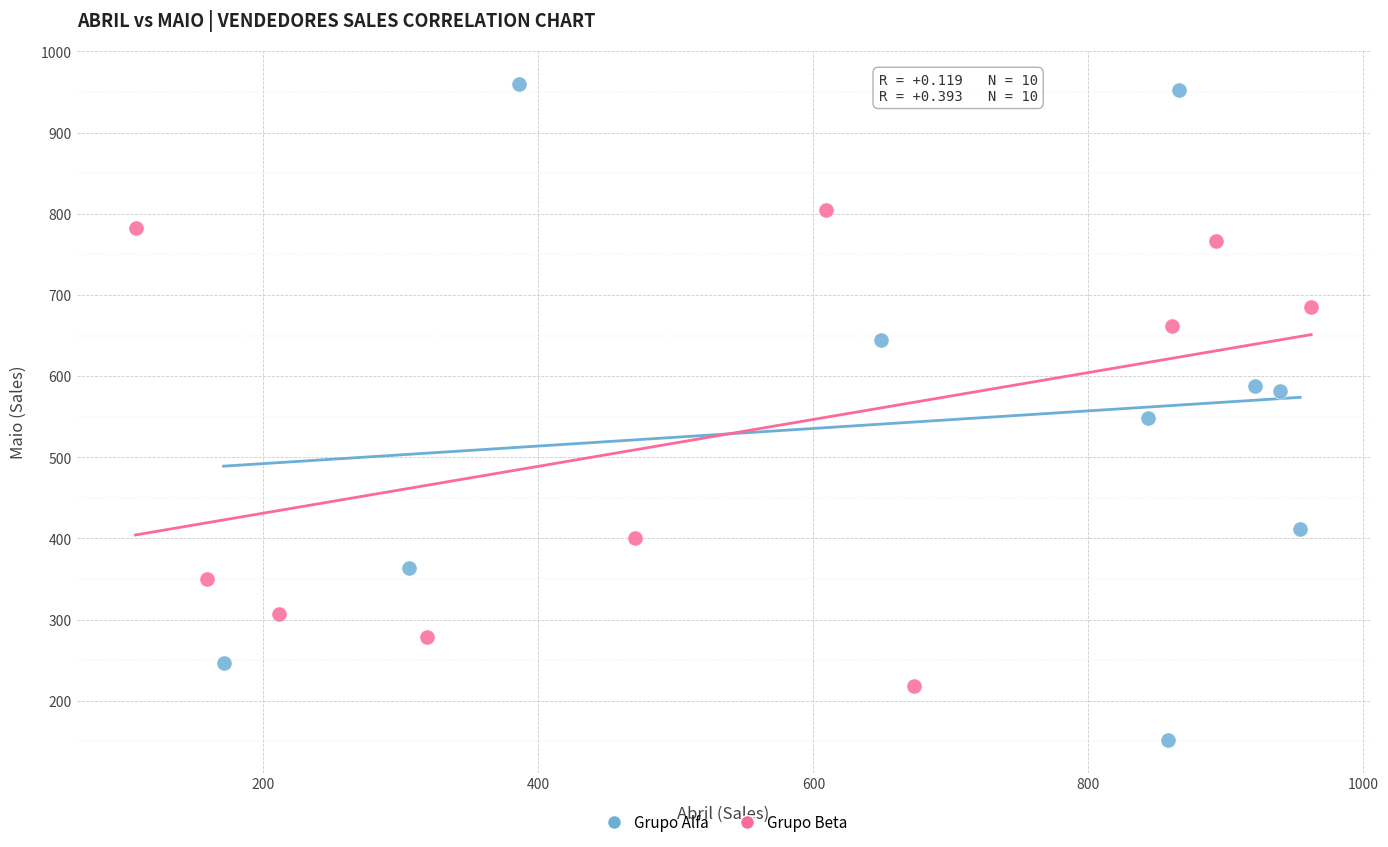

Which series contains the highest Y value?

Grupo Alfa